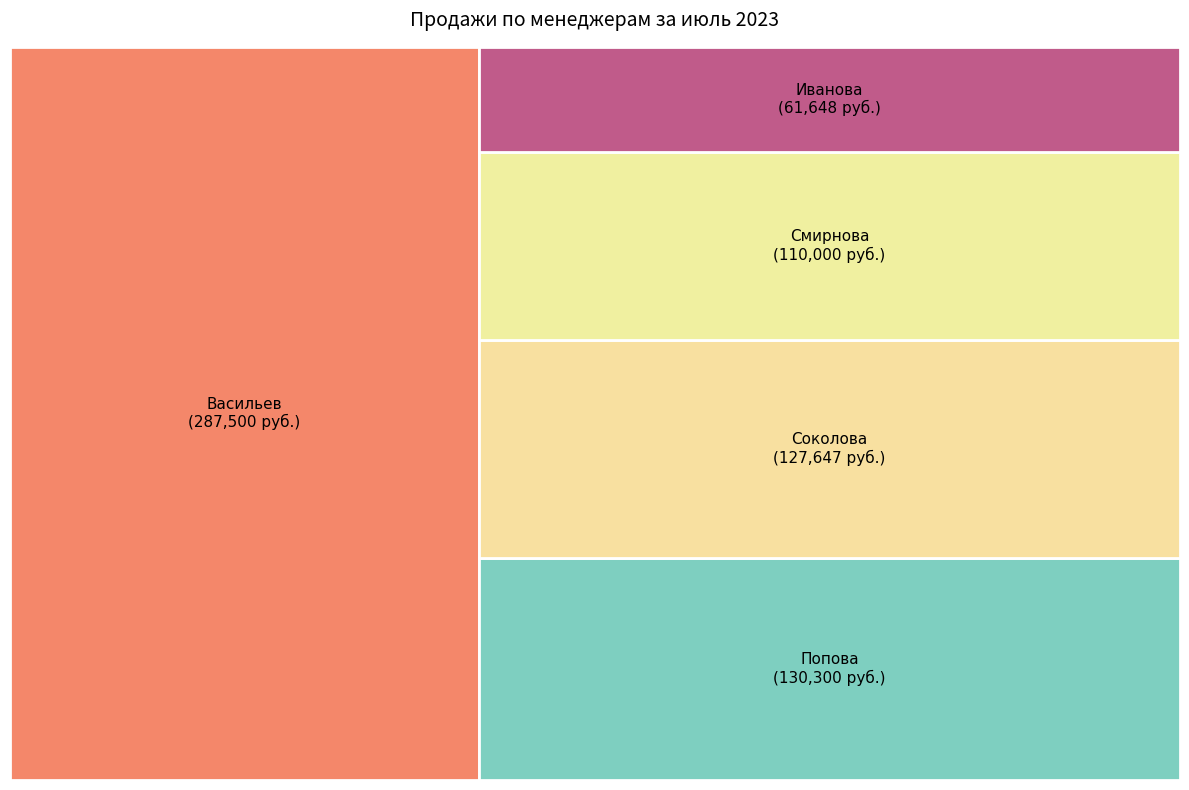

How many slices are in this pie chart?

5